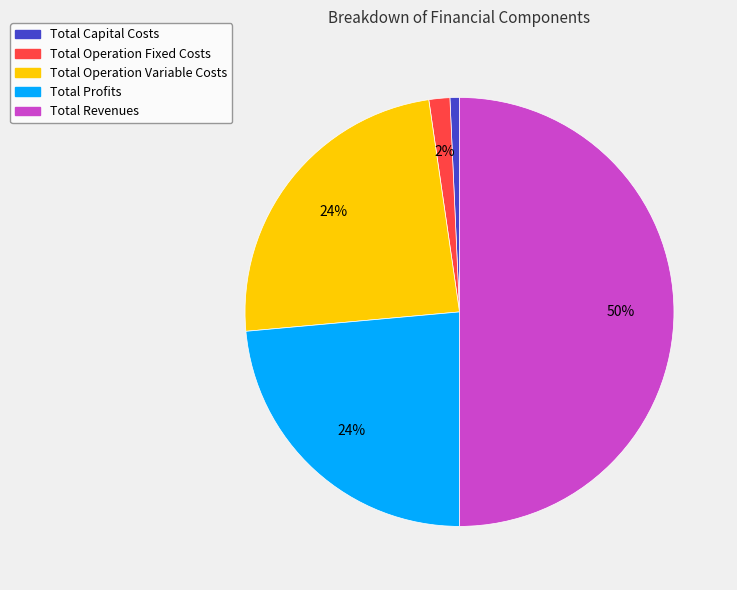

How many slices are in this pie chart?

5